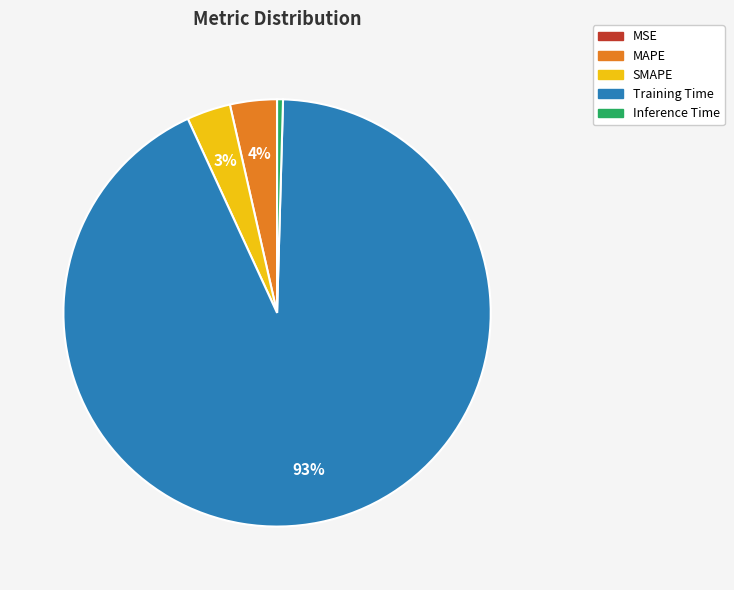

To the nearest percent, what is the combined percentage of Training Time and Inference Time?

93%